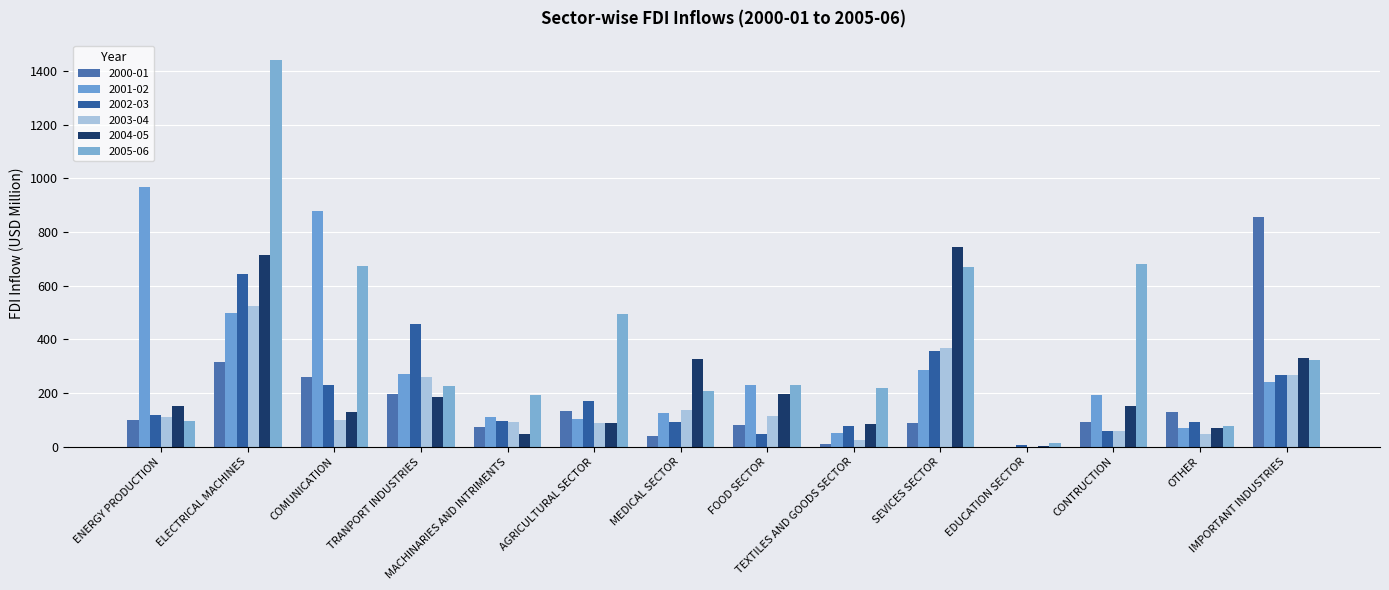

Does the chart contain stacked bars?

No